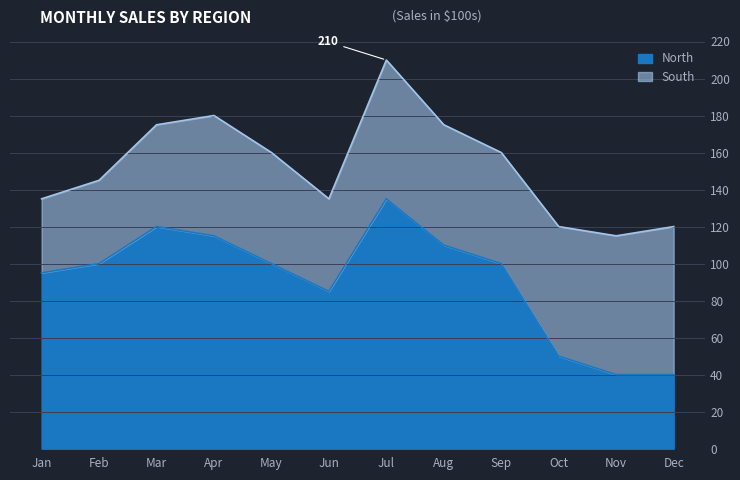

Where is the first local maximum?

Mar